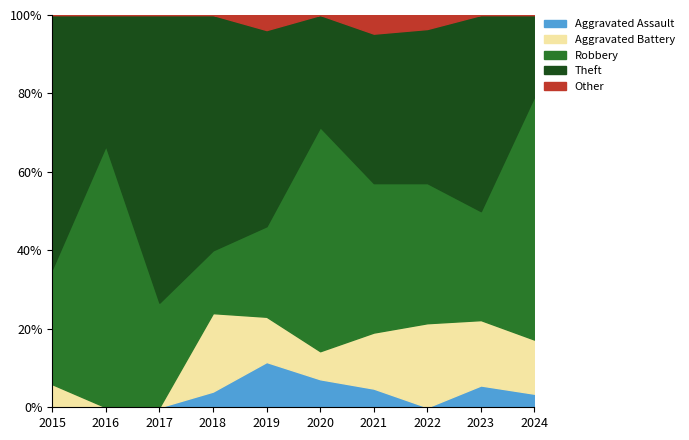

Reading left to right, list all the values displayed in this chart.

Aggravated Assault: 0	0	0	1	3	1	1	0	1	1
Aggravated Battery: 1	0	0	5	3	1	3	6	3	4
Robbery: 5	8	4	4	6	8	8	10	5	18
Theft: 11	4	11	15	13	4	8	11	9	6
Total: 17	12	15	25	26	14	21	28	18	29